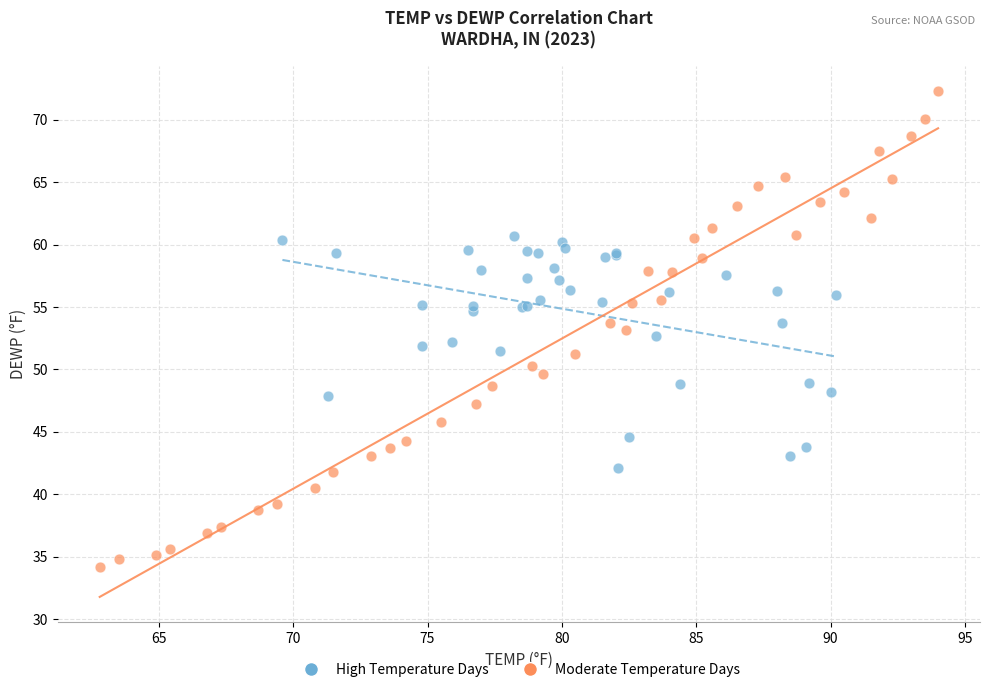

Which series contains the lowest Y value?

Moderate Temperature Days